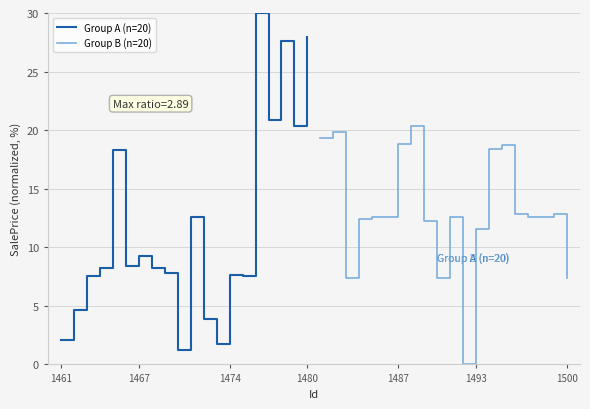

What is the lowest value of the Group A (n=20) series?

1.2